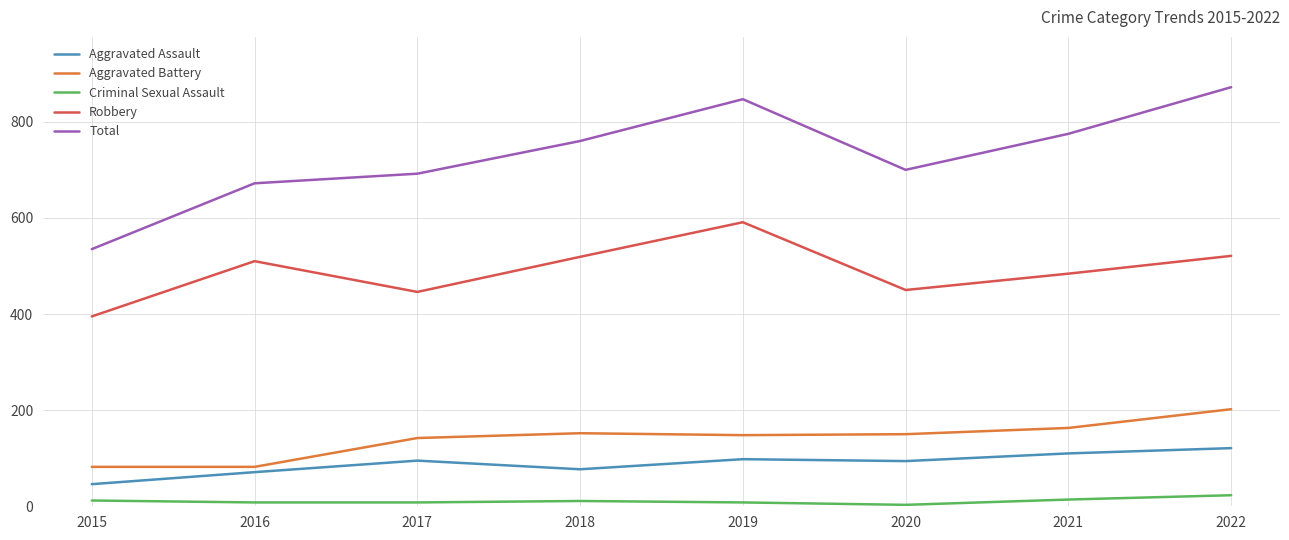

True or false: Robbery and Aggravated Battery intersect in this chart.

False